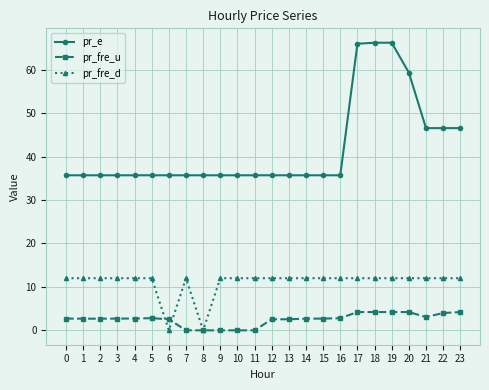

What is the difference between the pr_e values at 2 and 19?

30.5